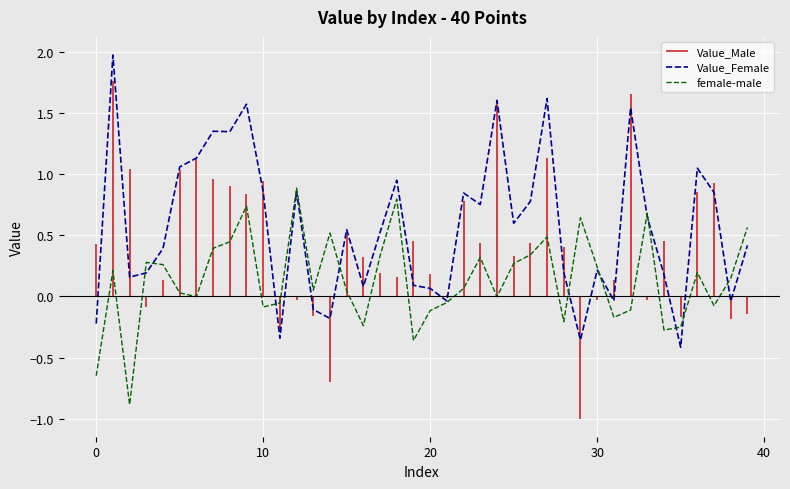

What is the minimum value for female-male?

-0.9